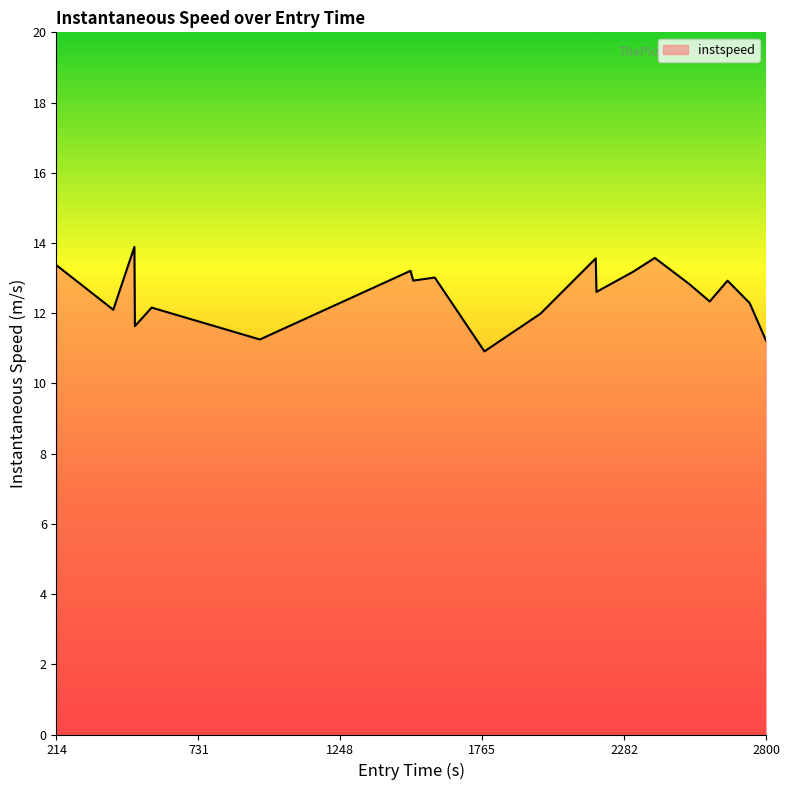

What is the maximum value shown in the chart?

13.9